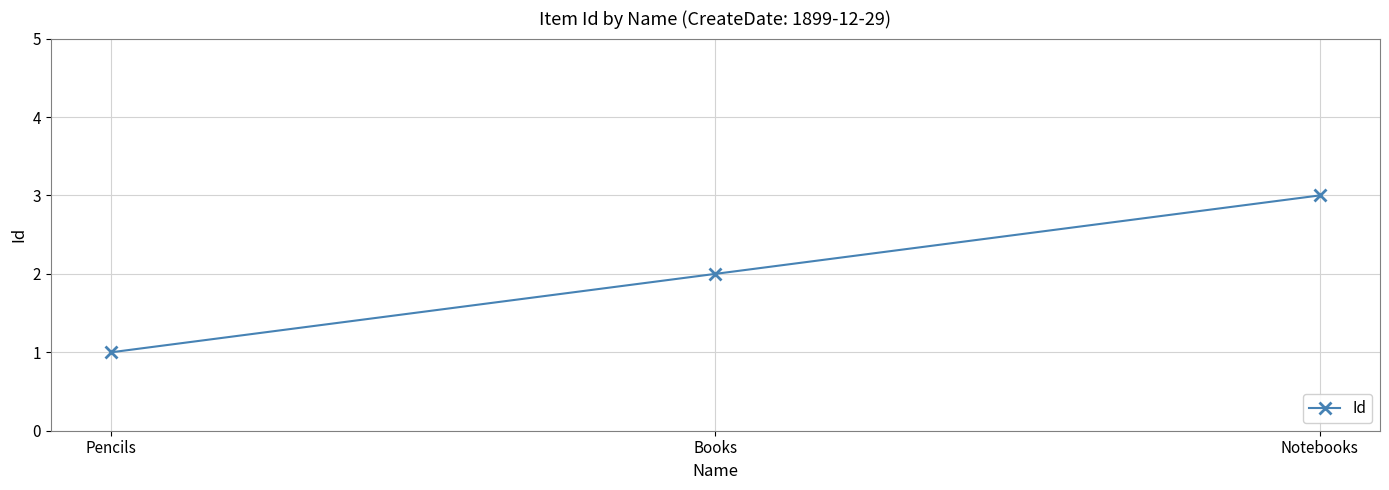

What is the label of the 2nd point from the left?

Books